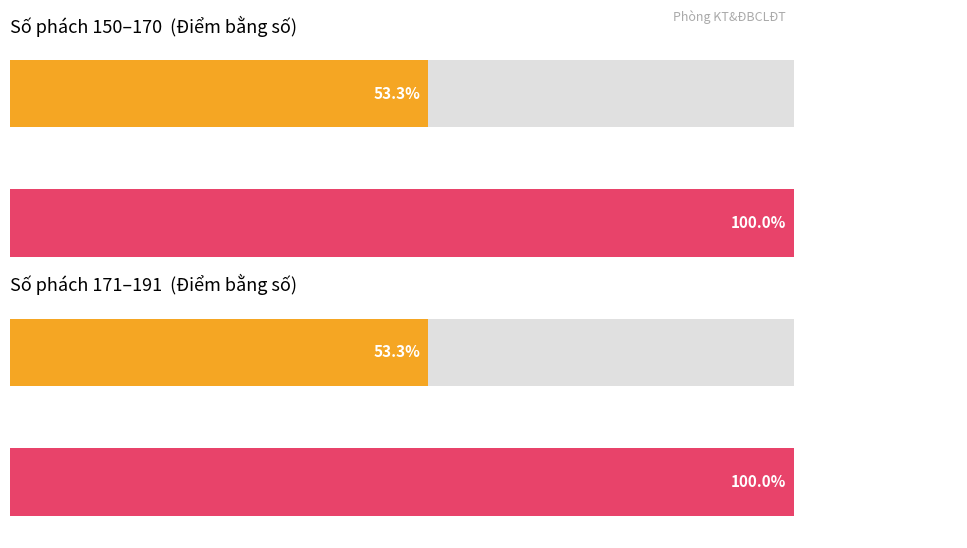

Which series has the widest spread of values?

Bằng số (Left)